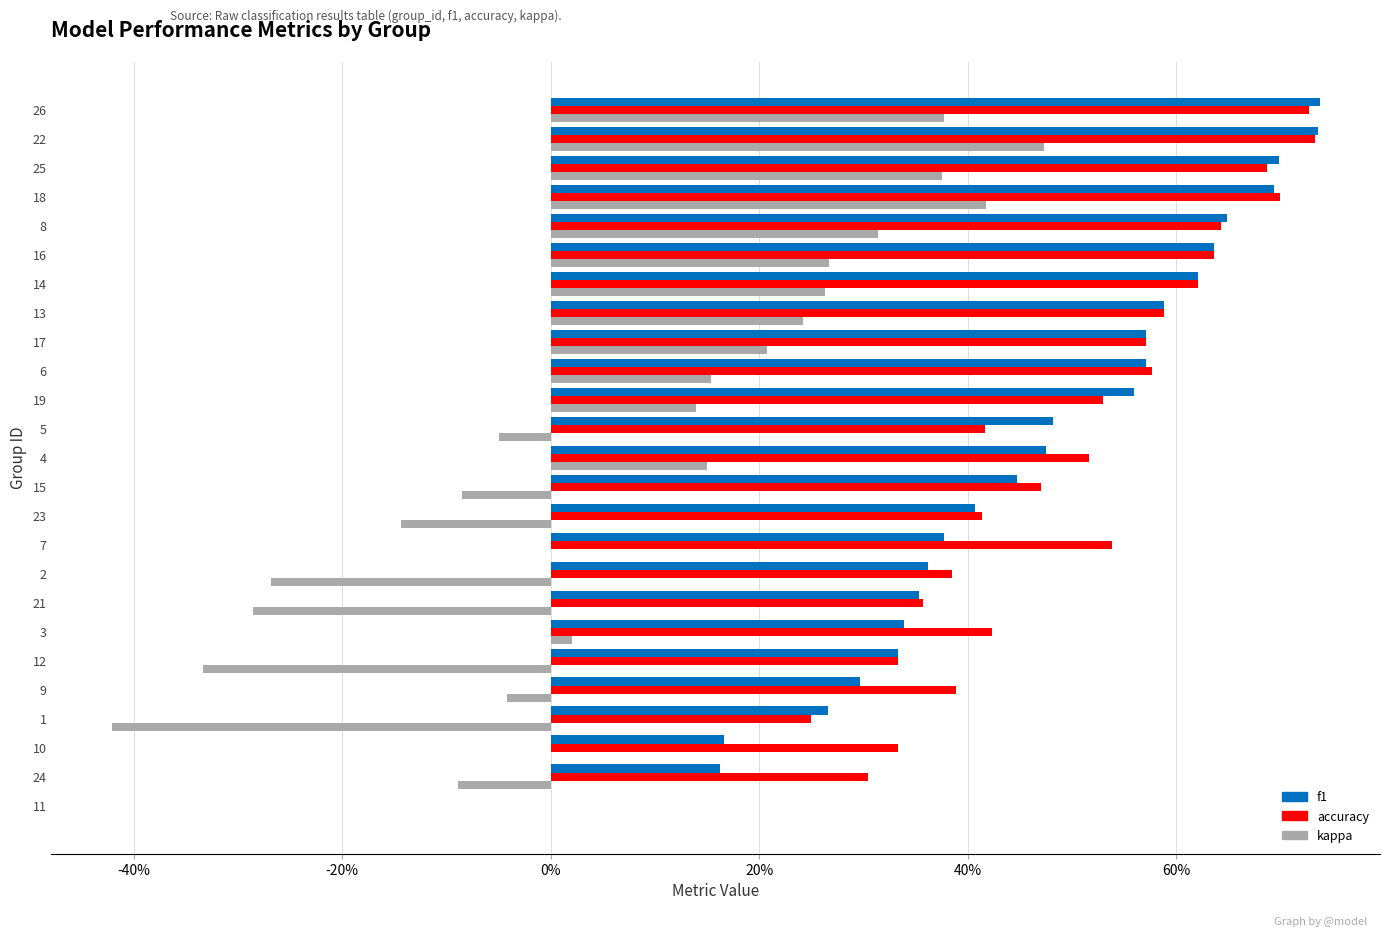

What are all the series names shown in the legend?

f1, accuracy, kappa